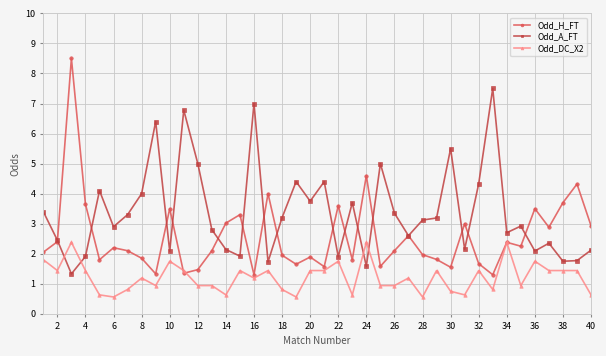

At how many categories does at least one series exceed 6?

5